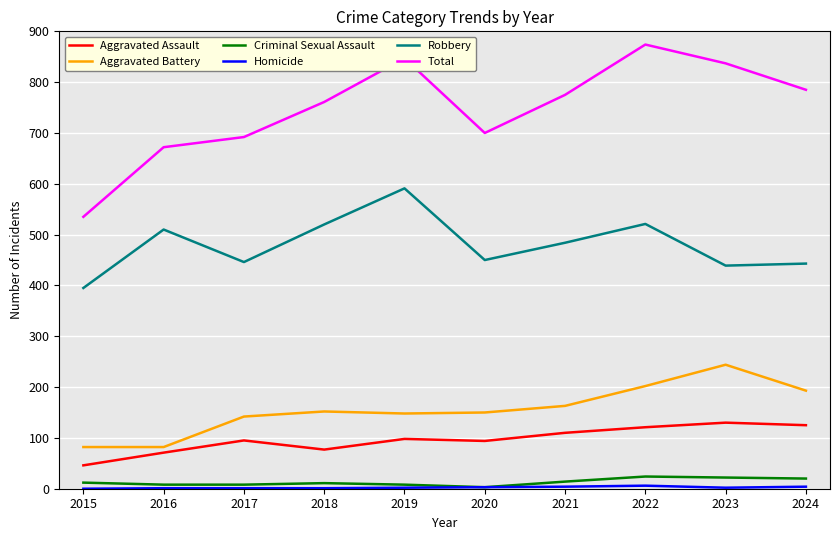

Is this an area chart (filled region under the line)?

No